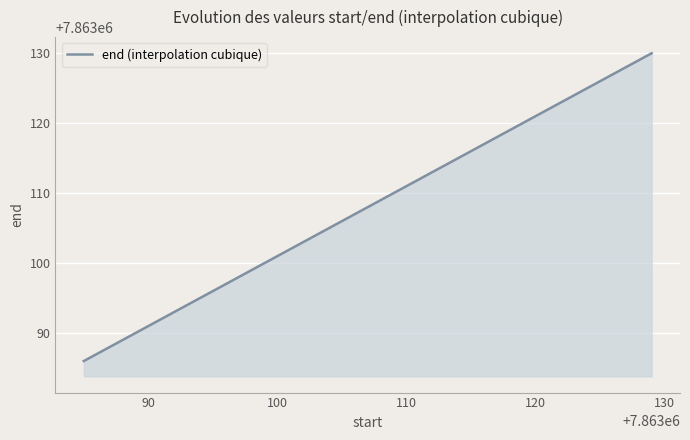

What is the smallest value displayed?

7863086.0